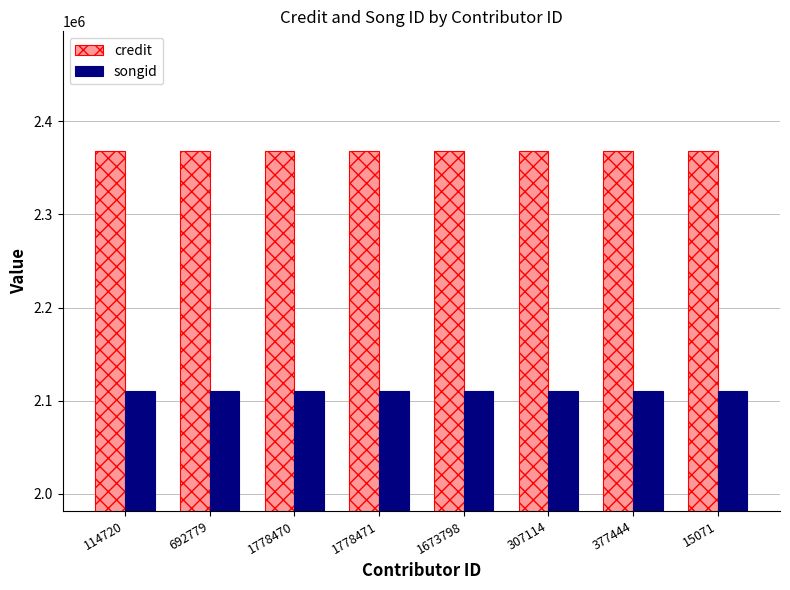

True or false: credit has a value of 599115 at 307114.

False